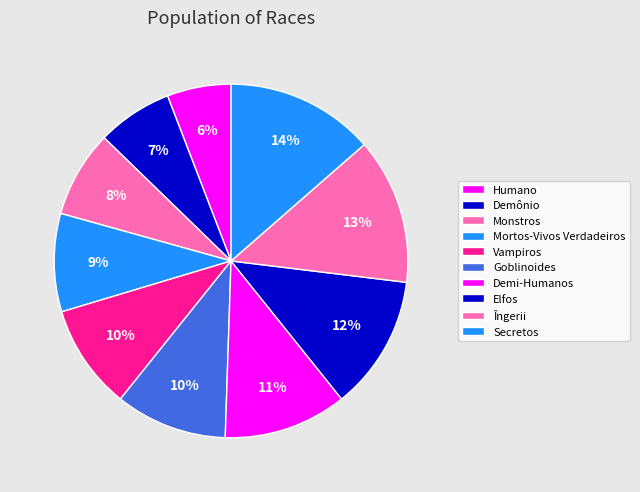

True or false: Demi-Humanos accounts for 11% of the total.

True